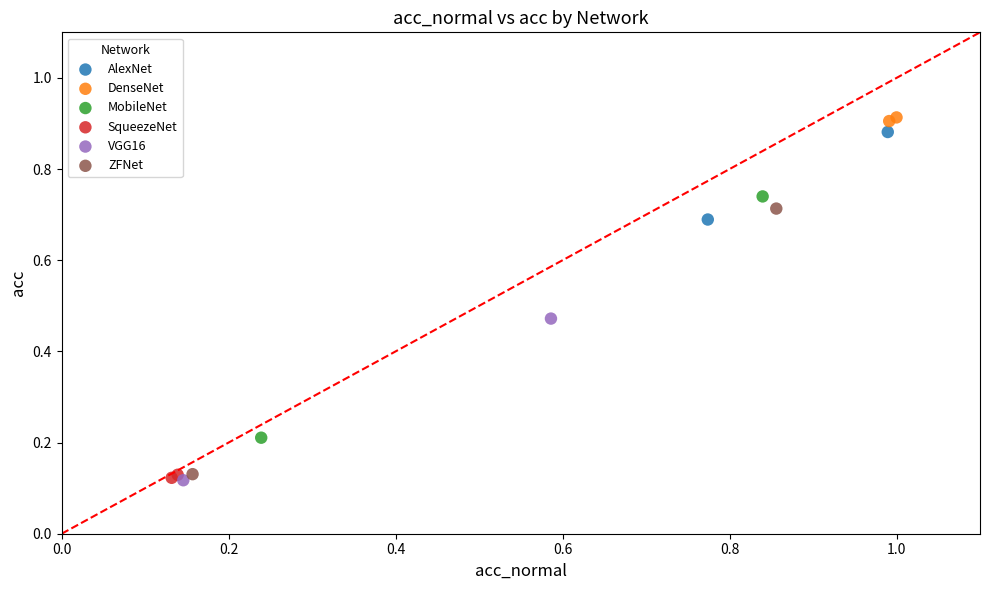

Which series has the widest spread of Y values?

ZFNet